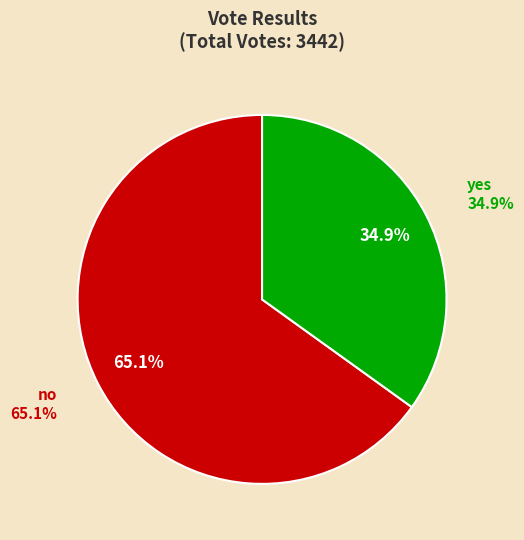

Count the number of slices in the pie.

2